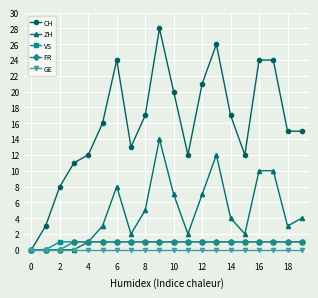

What is the greatest value displayed?

28